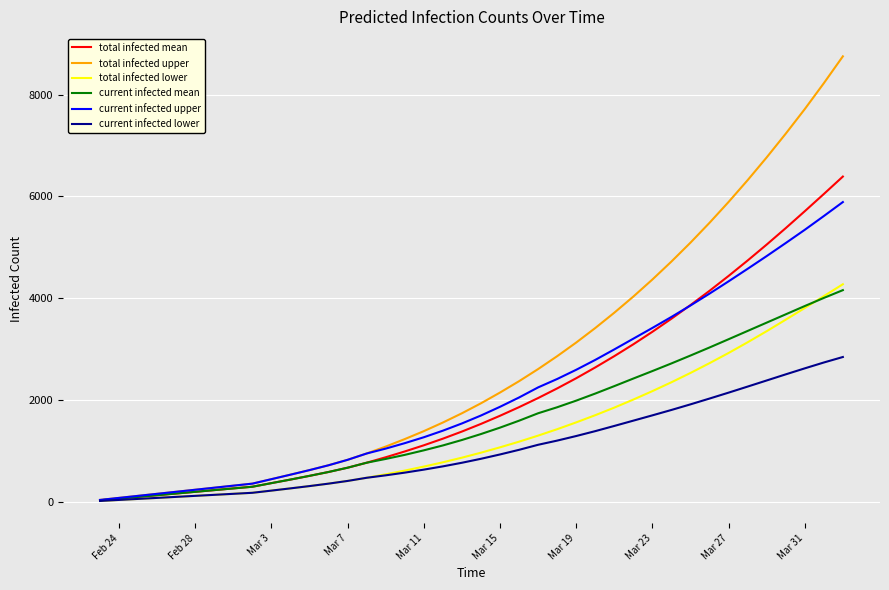

Which series has the largest total across all categories?

total infected upper